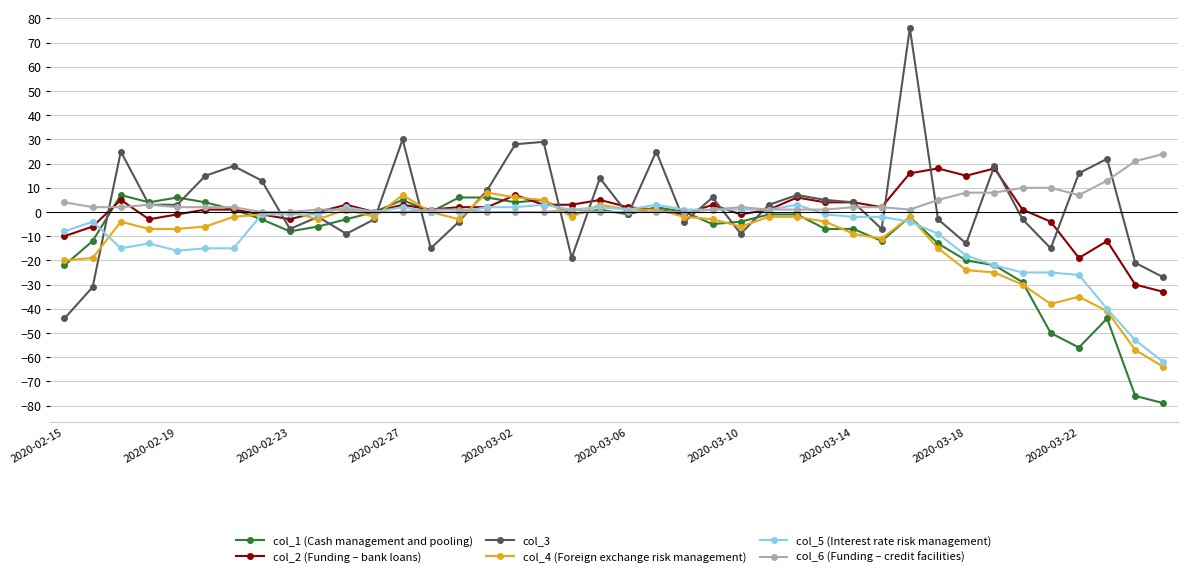

What is the lowest value of the col_3 series?

-44